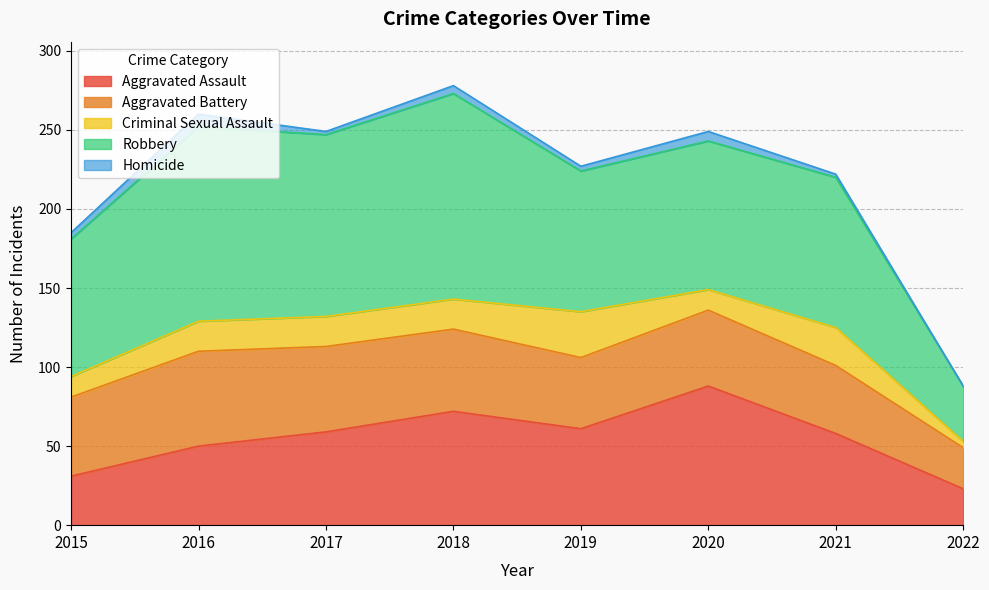

How many data points does each series have?

8